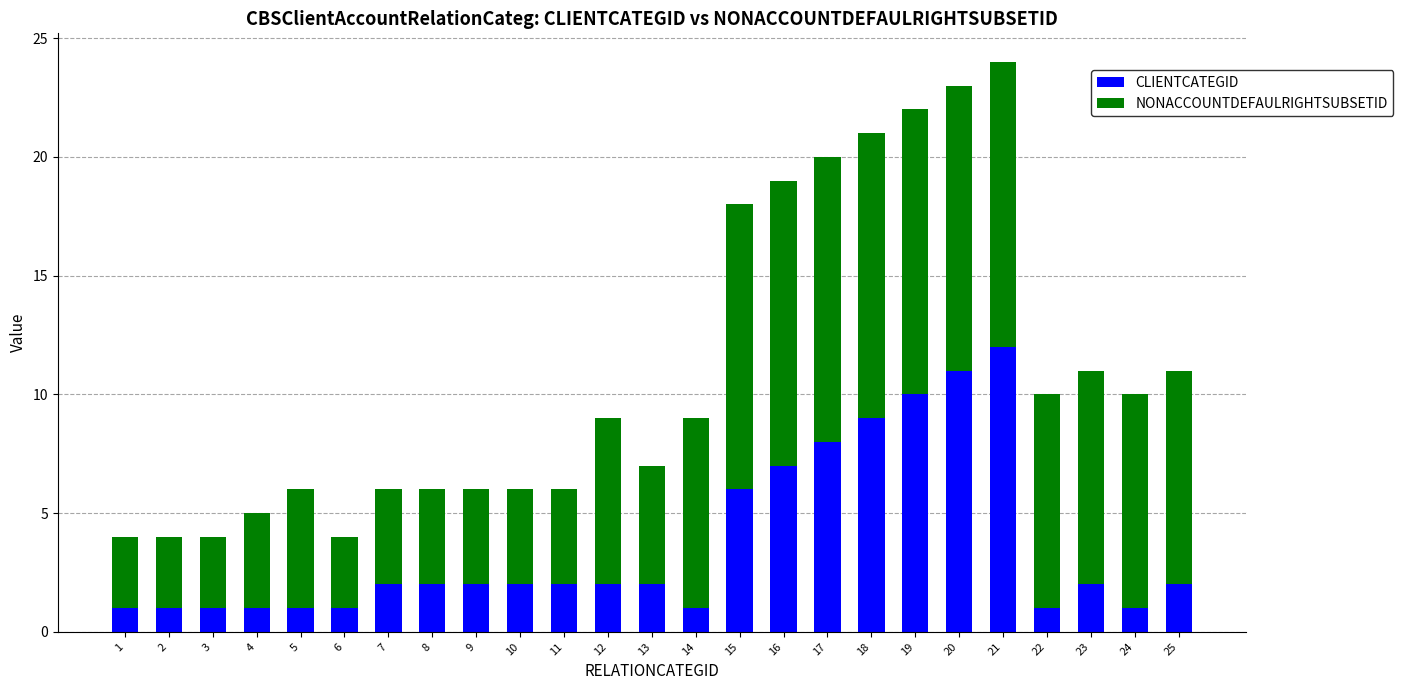

What is the total value across all series at 17?

20